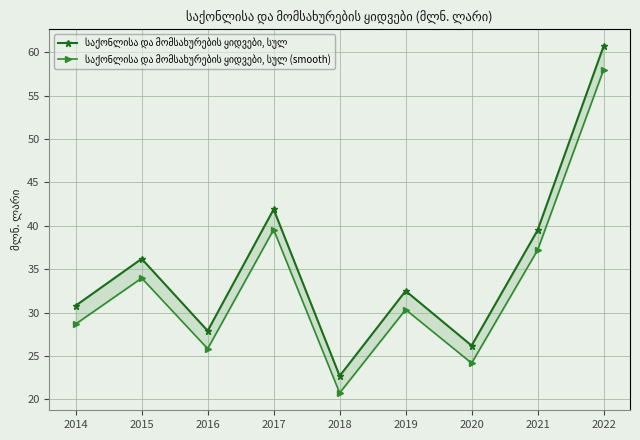

Is this an area chart (filled region under the line)?

No